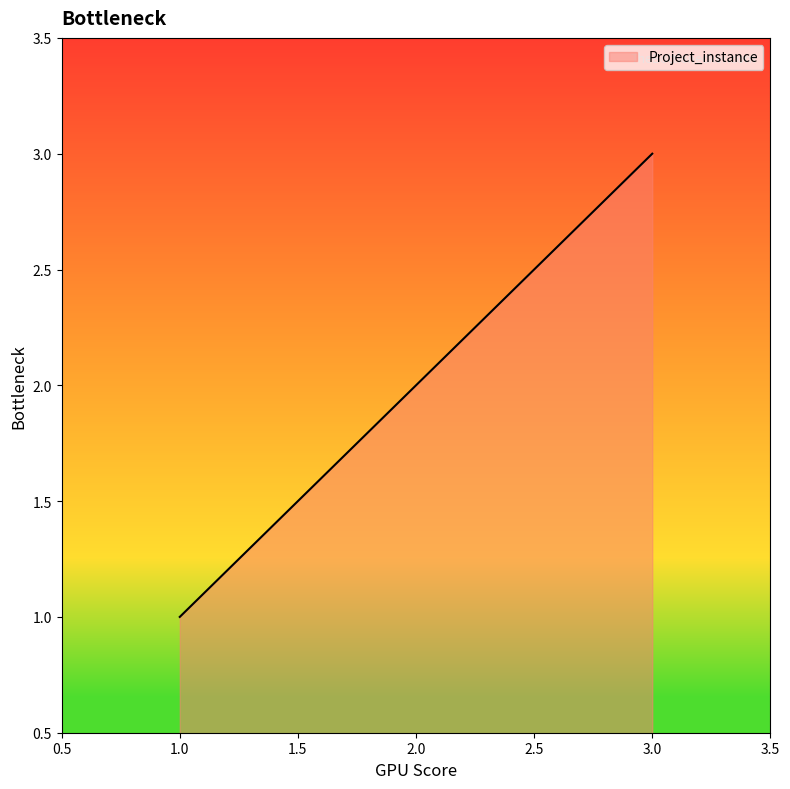

What is the greatest value displayed?

3